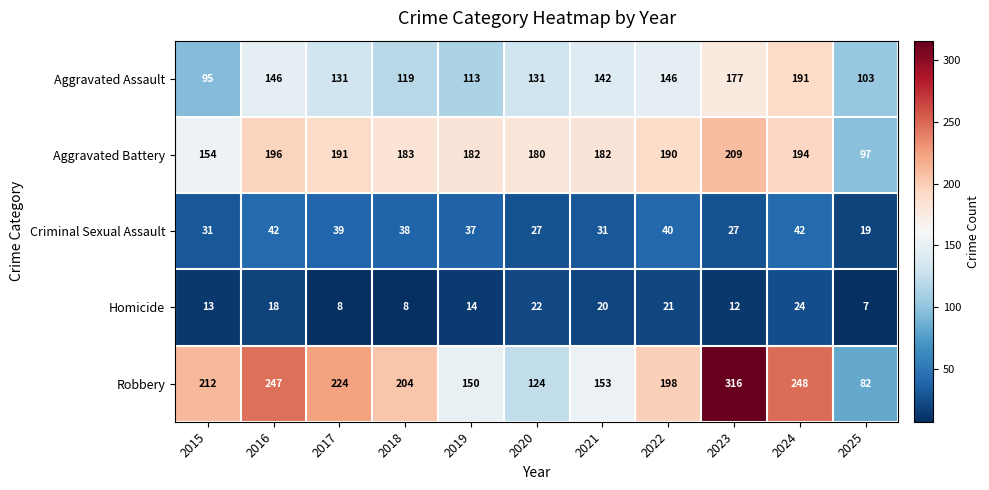

Is it true that Homicide equals 8 at 2017?

True